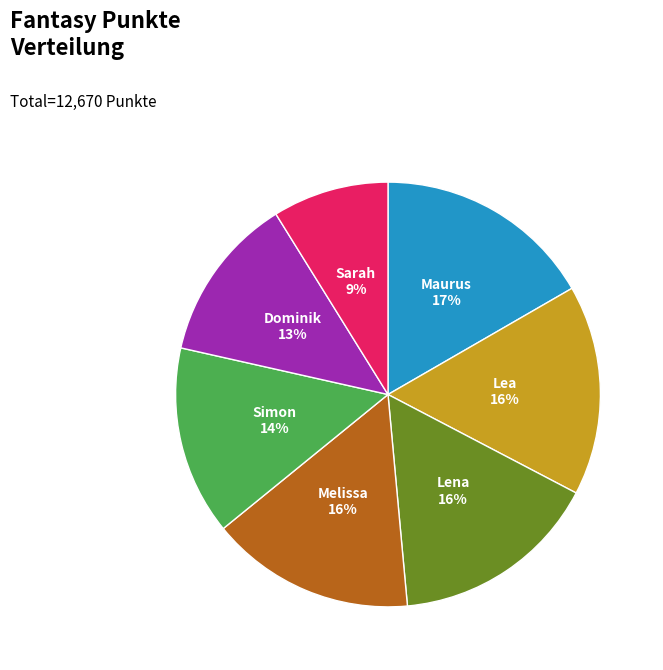

To the nearest percent, what is the difference between the Maurus and Sarah slice percentages?

8%